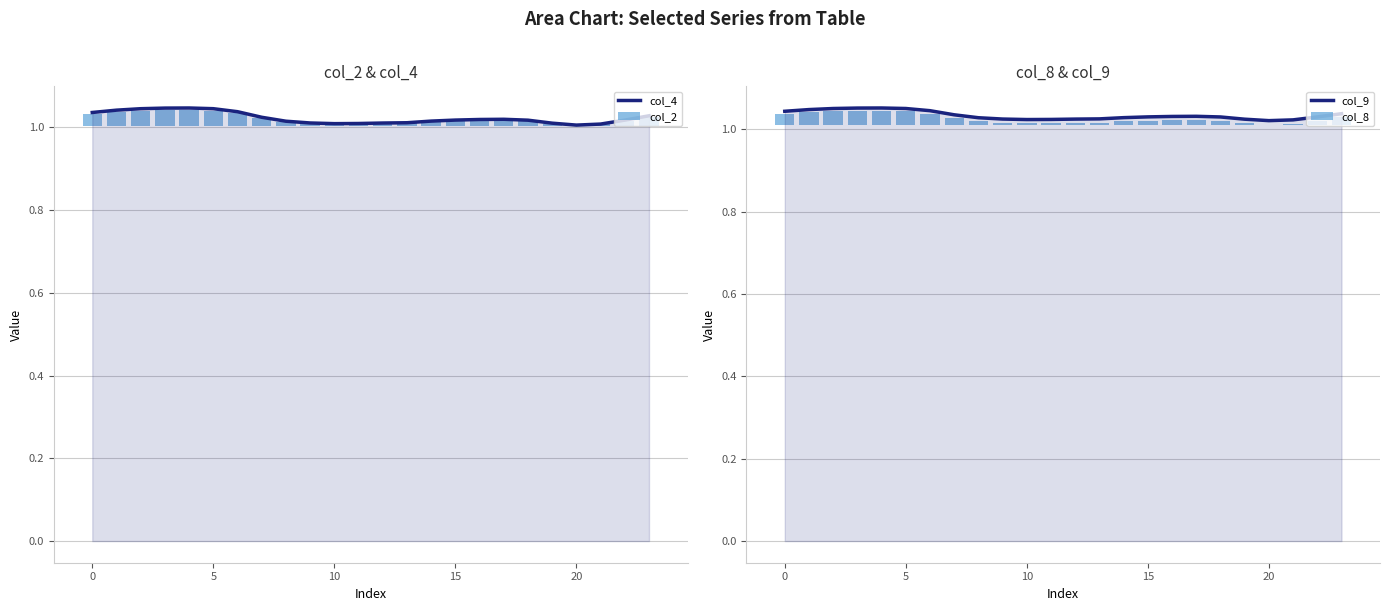

How many groups of bars are there?

24